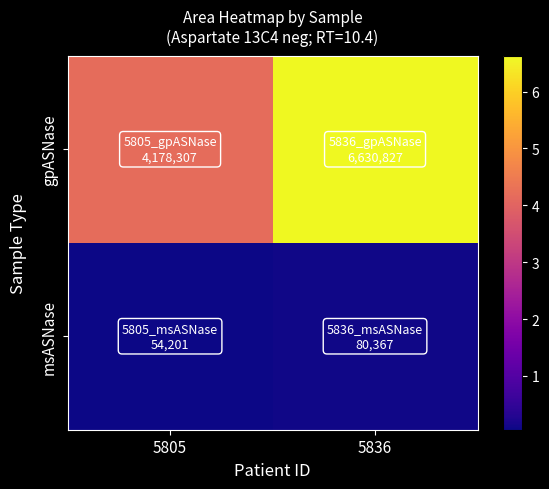

Which series has the widest spread of values?

gpASNase